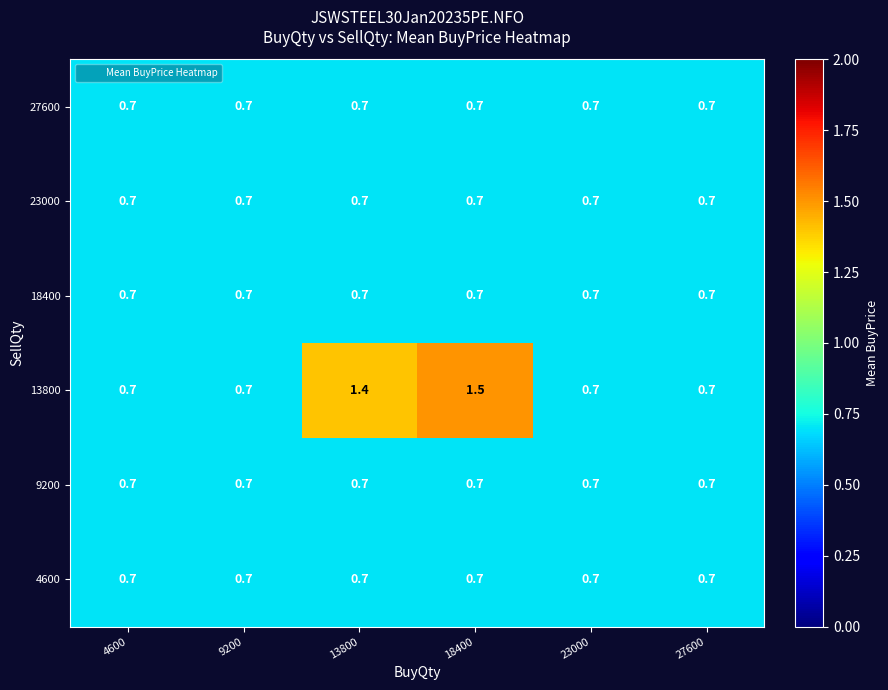

Is it true that 27600 equals 1.2 at 23000?

False